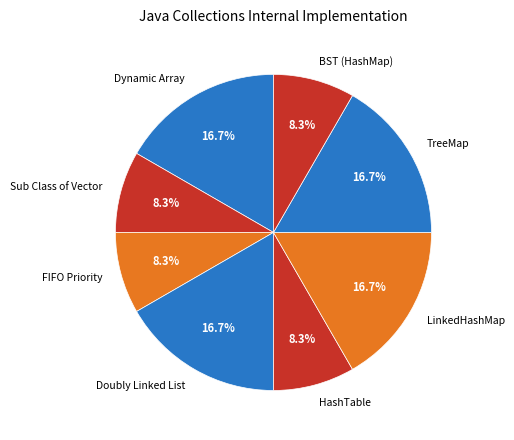

How much of the chart is everything except BST (HashMap)?

91.7%